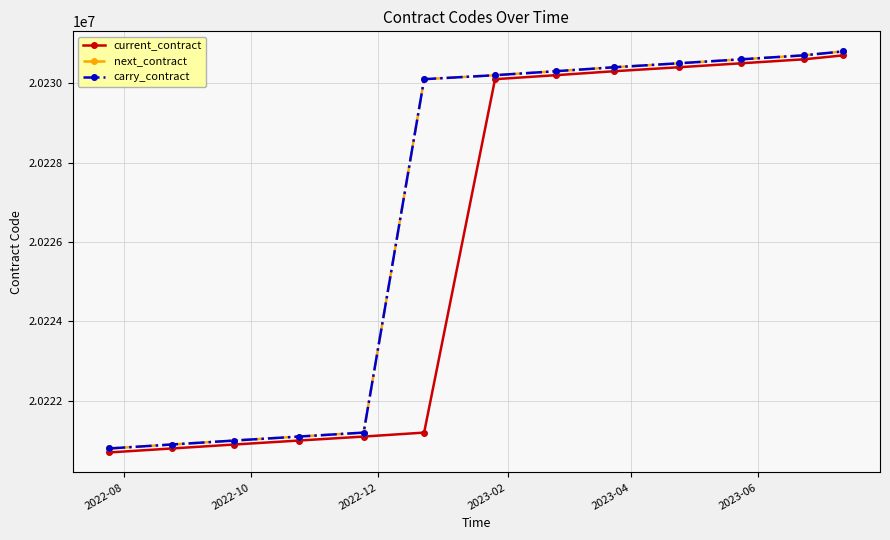

What is the maximum value shown in the chart?

20230800